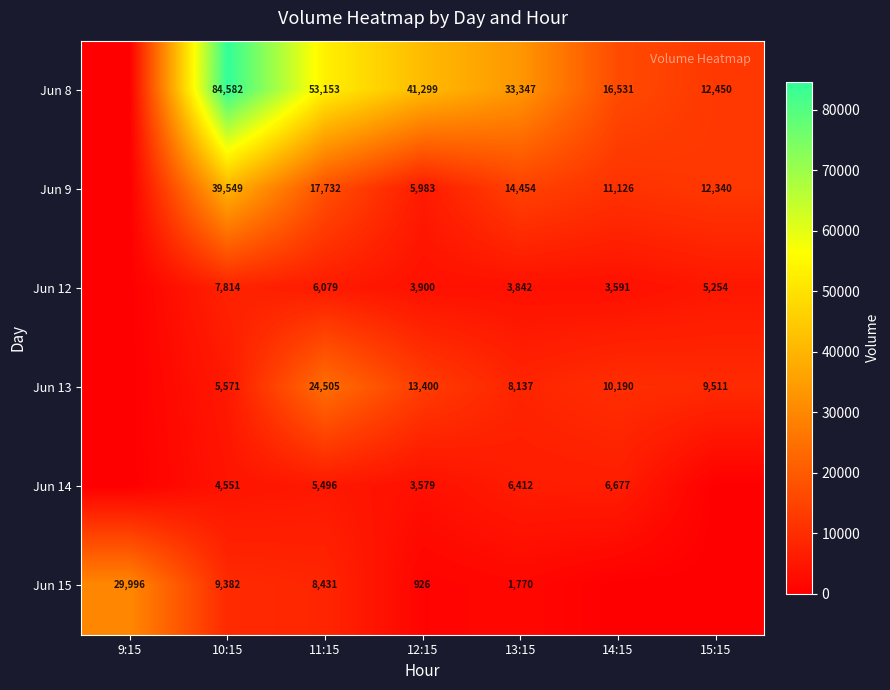

What is the sum of the Jun 15 values at 11:15 and 9:15?

38427